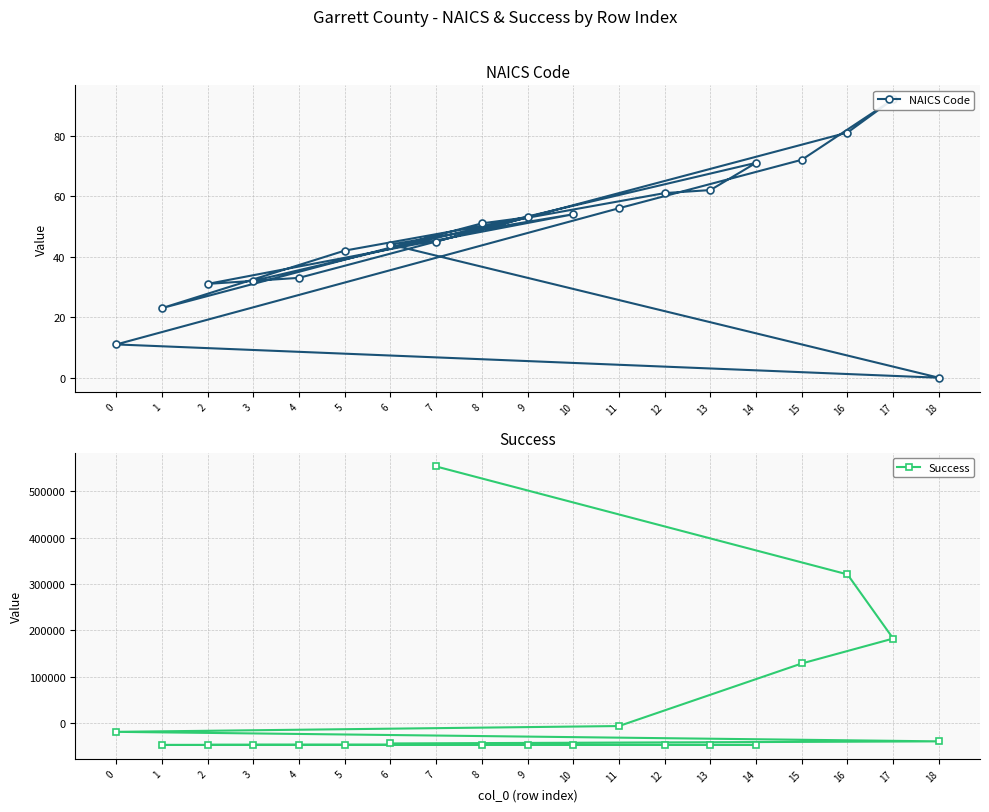

What is the label of the 13th point from the left?

8